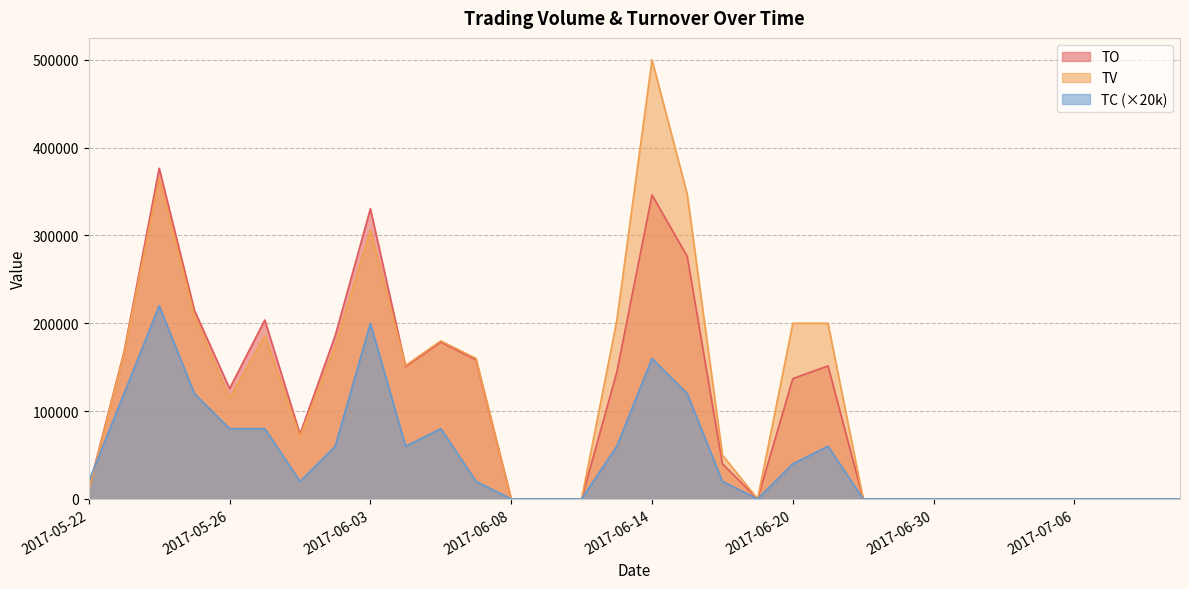

How many lines are shown in the chart?

3